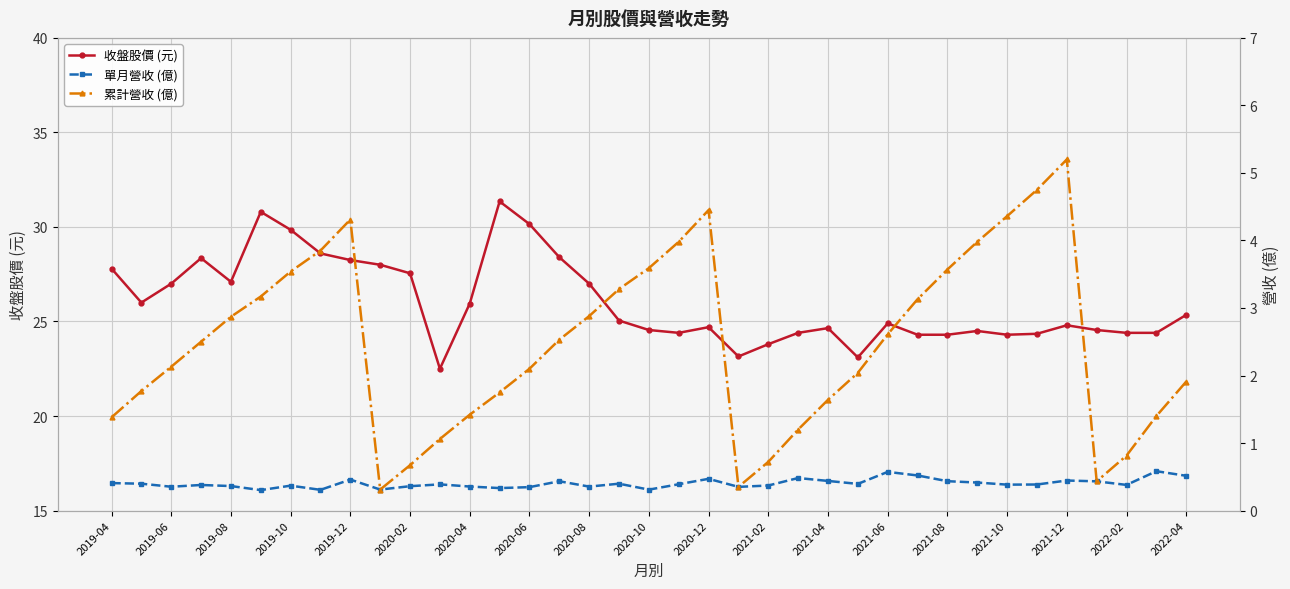

The value of 收盤股價 (元) at 2020-08 is 5.7. True or false?

False